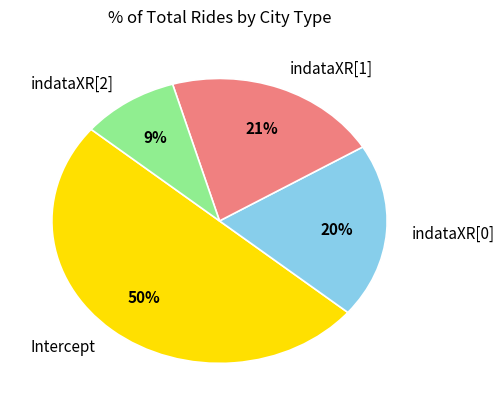

To the nearest percent, what portion does indataXR[2] represent?

9%